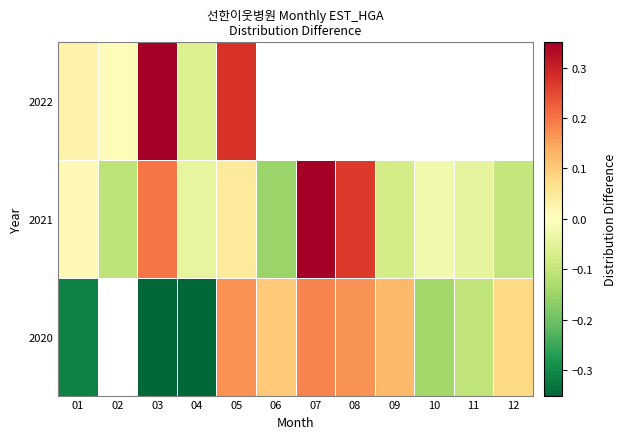

How many values in the 2020 series are below 0?

5